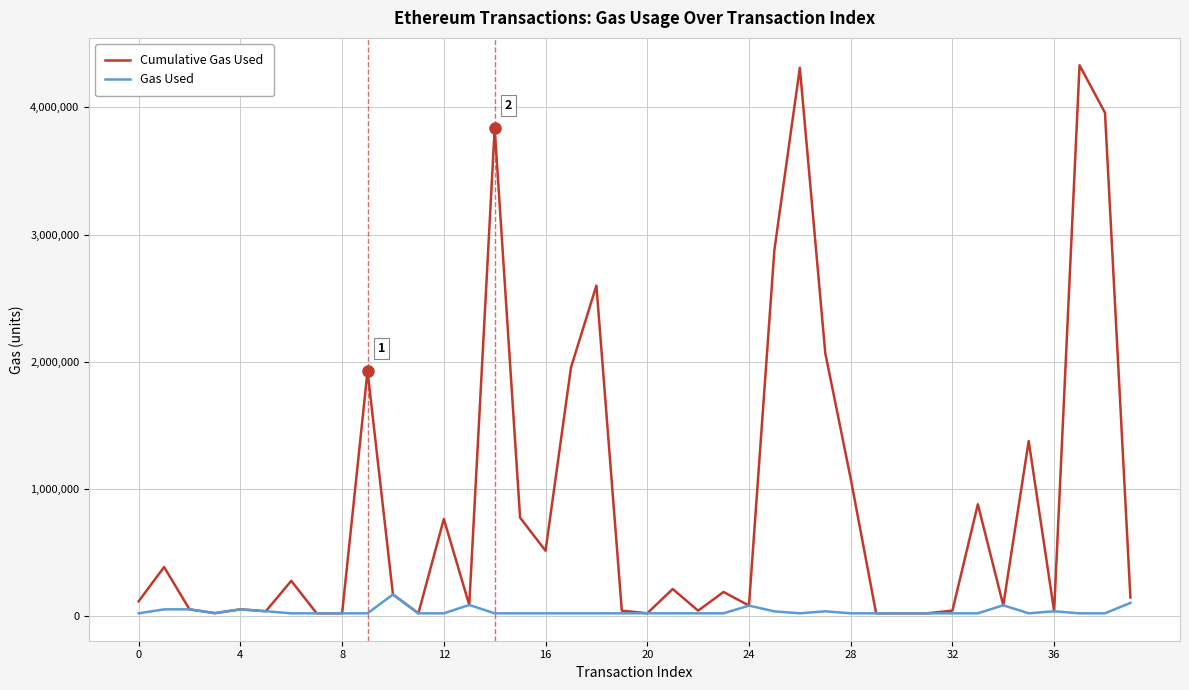

Rank the series by their average value, from highest to lowest.

Cumulative Gas Used, Gas Used